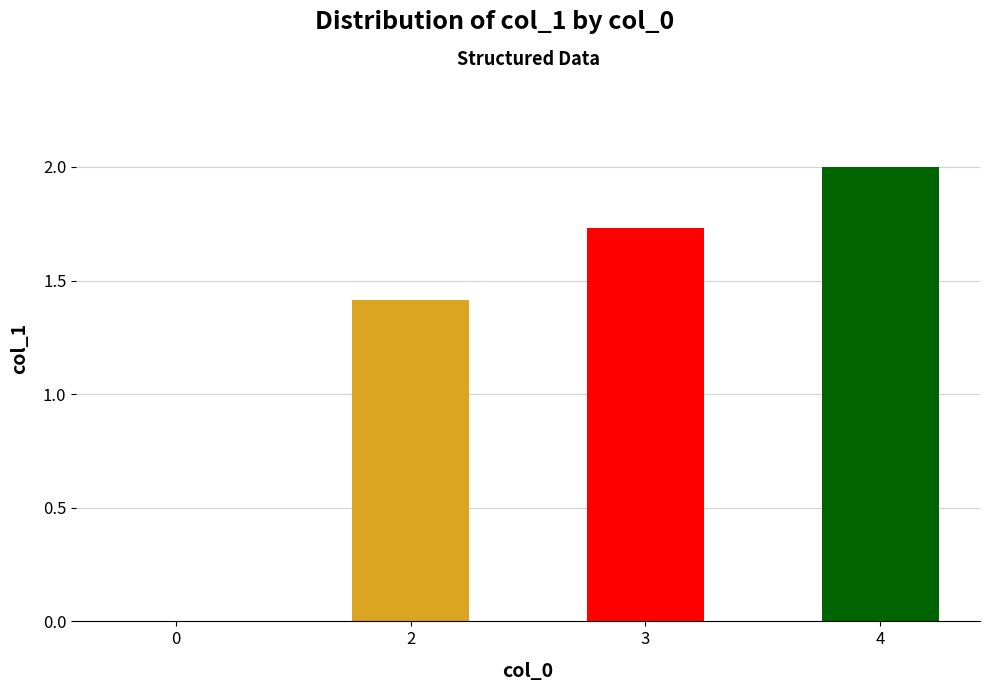

What is the maximum value shown in the chart?

2.0